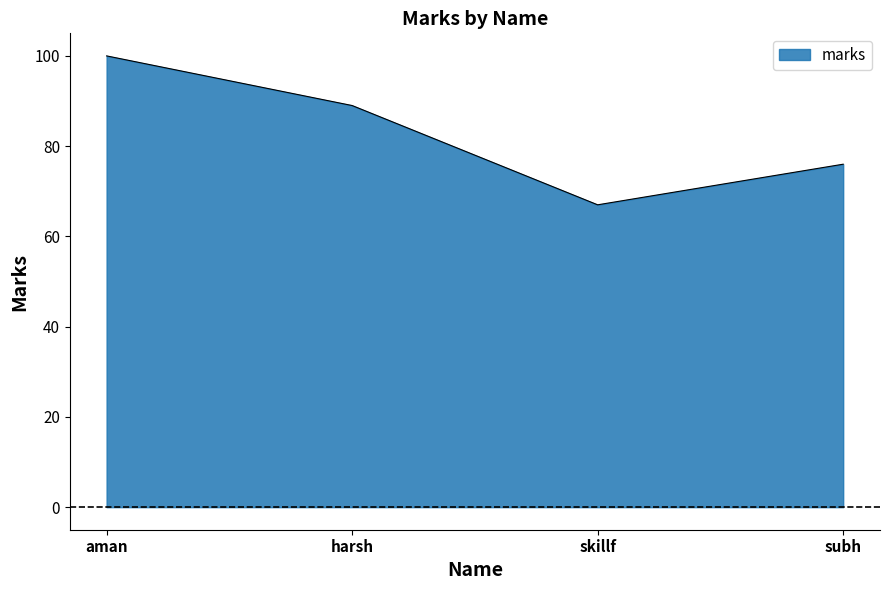

How many values are below 89?

2